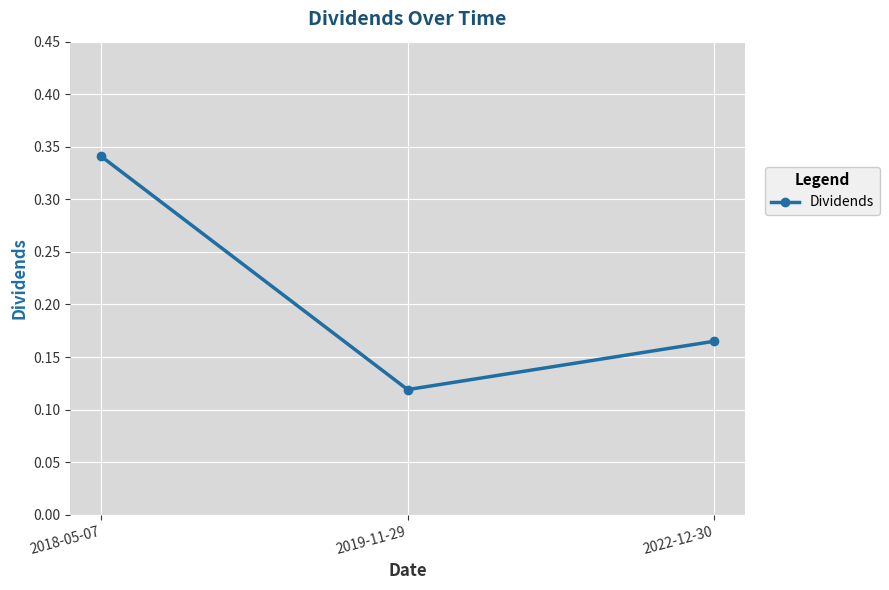

The value at 2019-11-29 is 0.2. True or false?

False